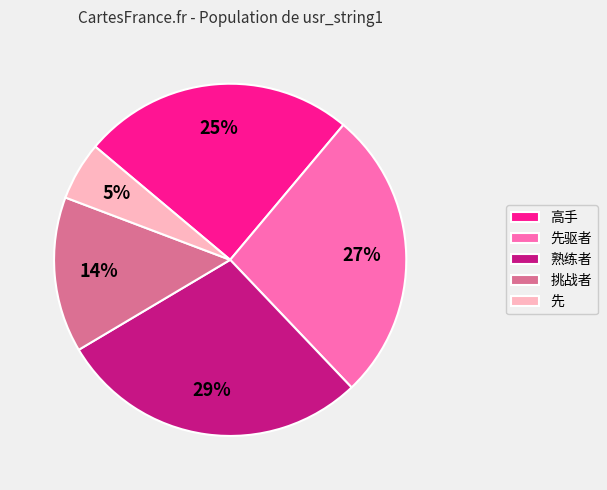

To the nearest percent, what percentage of the pie is 先驱者?

27%